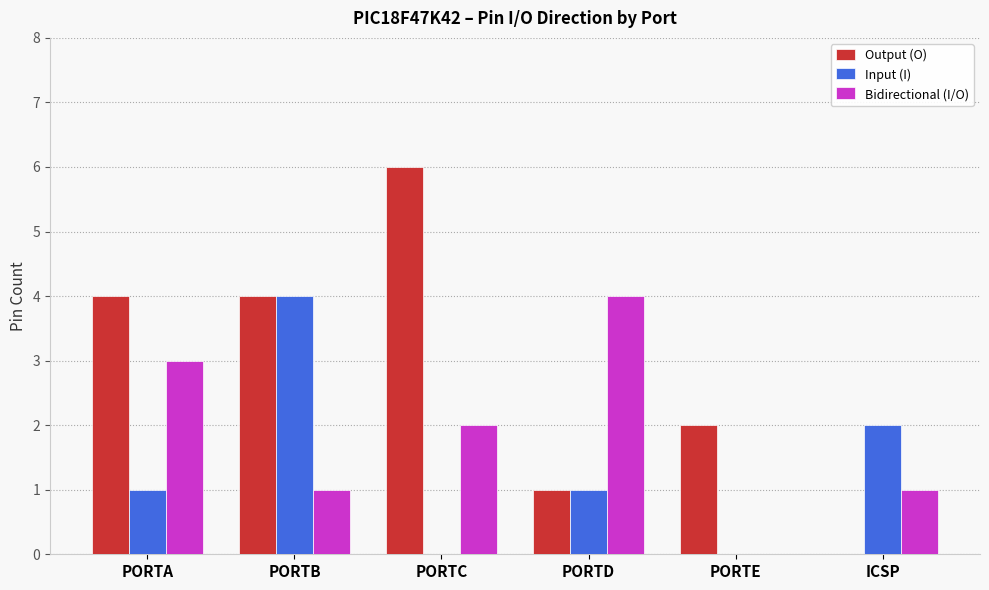

What is the sum of the Output (O) values at PORTC and PORTE?

8